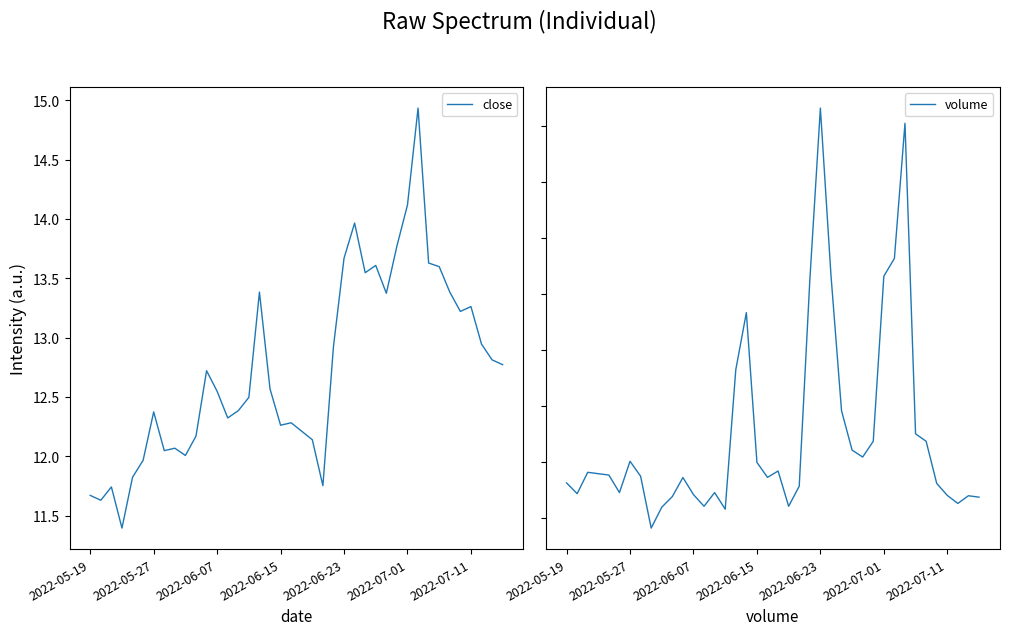

Read the close value at 10.

12.2